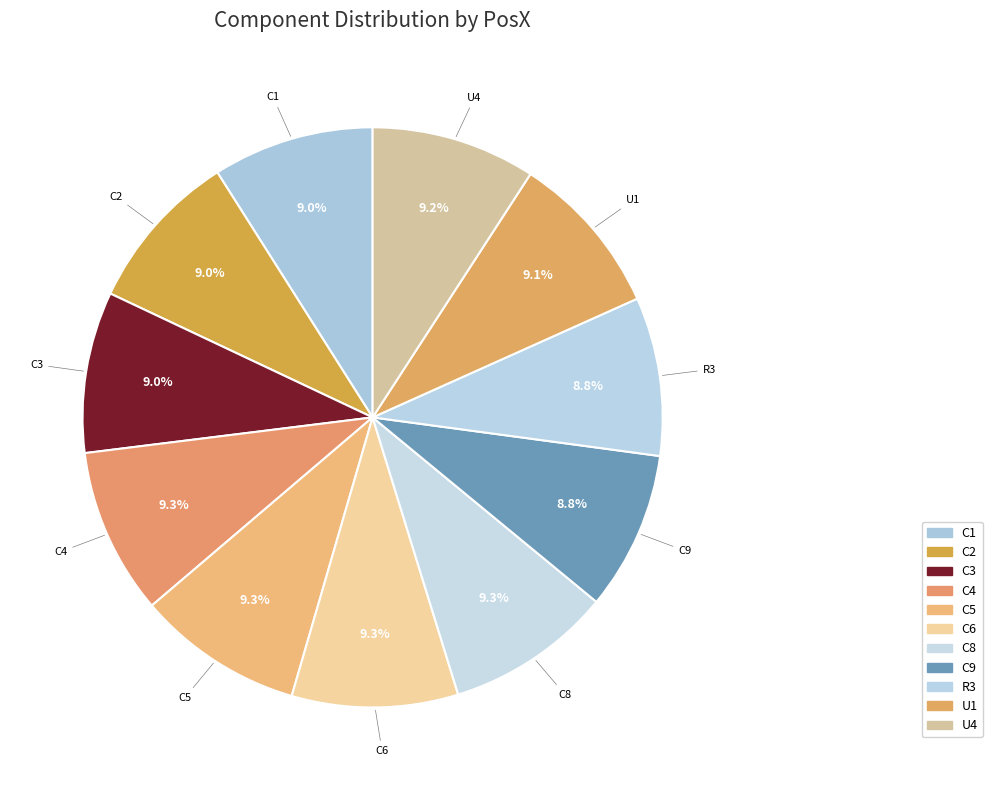

Count the number of slices in the pie.

11